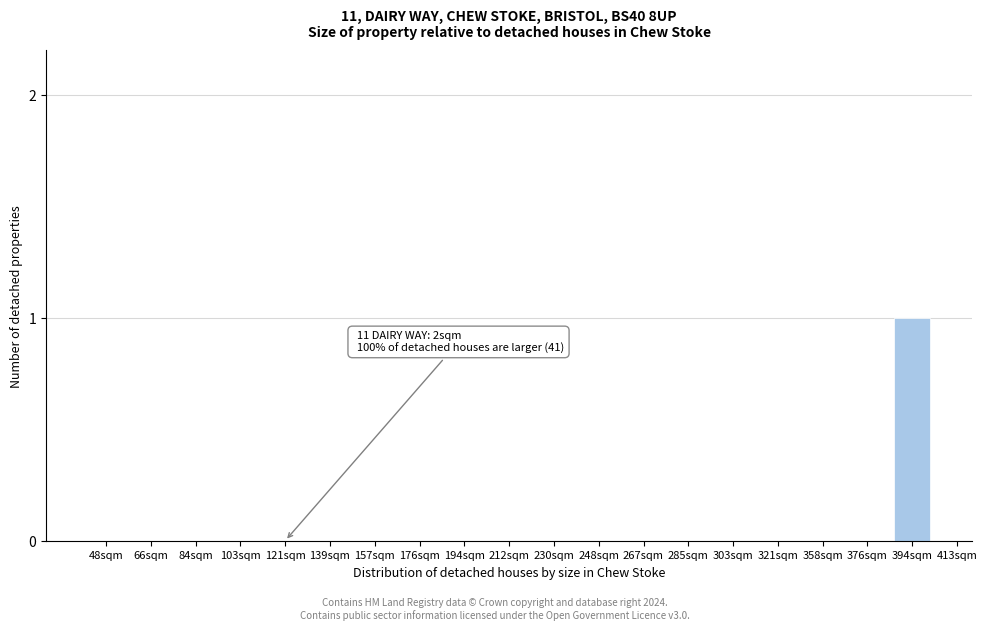

Reading left to right, transcribe all the data shown in this chart.

48sqm=0	66sqm=0	84sqm=0	103sqm=0	121sqm=0	139sqm=0	157sqm=0	176sqm=0	194sqm=0	212sqm=0	230sqm=0	248sqm=0	267sqm=0	285sqm=0	303sqm=0	321sqm=0	358sqm=0	376sqm=0	394sqm=1